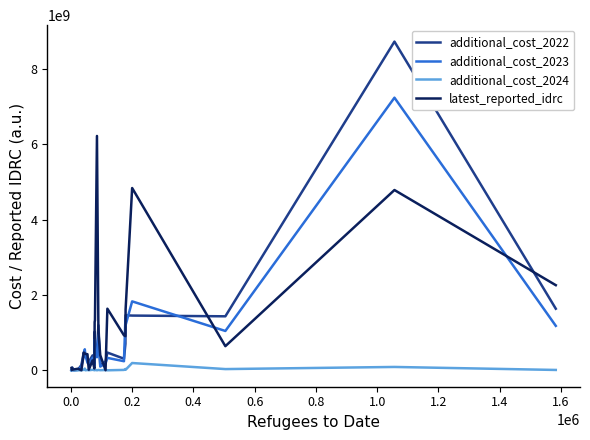

Rank the series by their maximum value, from highest to lowest.

additional_cost_2022, additional_cost_2023, latest_reported_idrc, additional_cost_2024